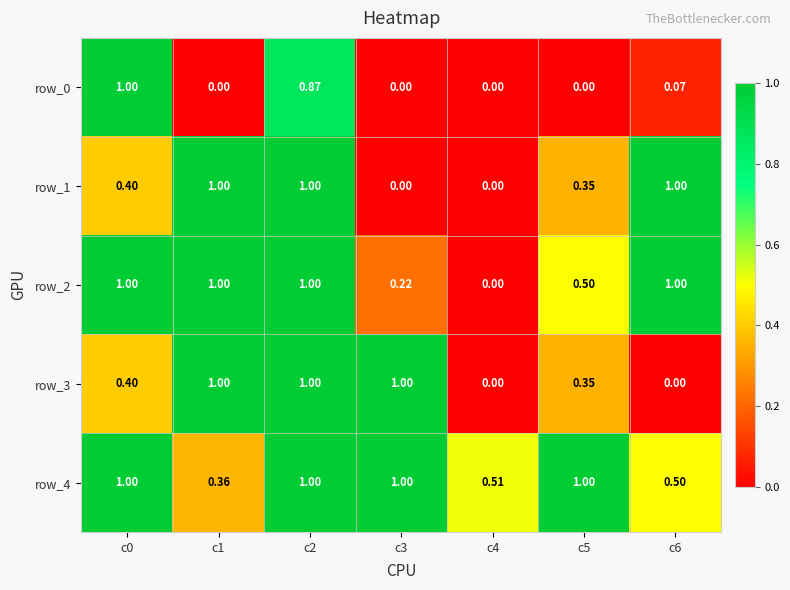

Reading left to right, list all the values displayed in this chart.

row_0: c0=1.0	c1=0.0	c2=0.9	c3=0.0	c4=0.0	c5=0.0	c6=0.1
row_1: c0=0.4	c1=1.0	c2=1.0	c3=0.0	c4=0.0	c5=0.4	c6=1.0
row_2: c0=1.0	c1=1.0	c2=1.0	c3=0.2	c4=0.0	c5=0.5	c6=1.0
row_3: c0=0.4	c1=1.0	c2=1.0	c3=1.0	c4=0.0	c5=0.4	c6=0.0
row_4: c0=1.0	c1=0.4	c2=1.0	c3=1.0	c4=0.5	c5=1.0	c6=0.5